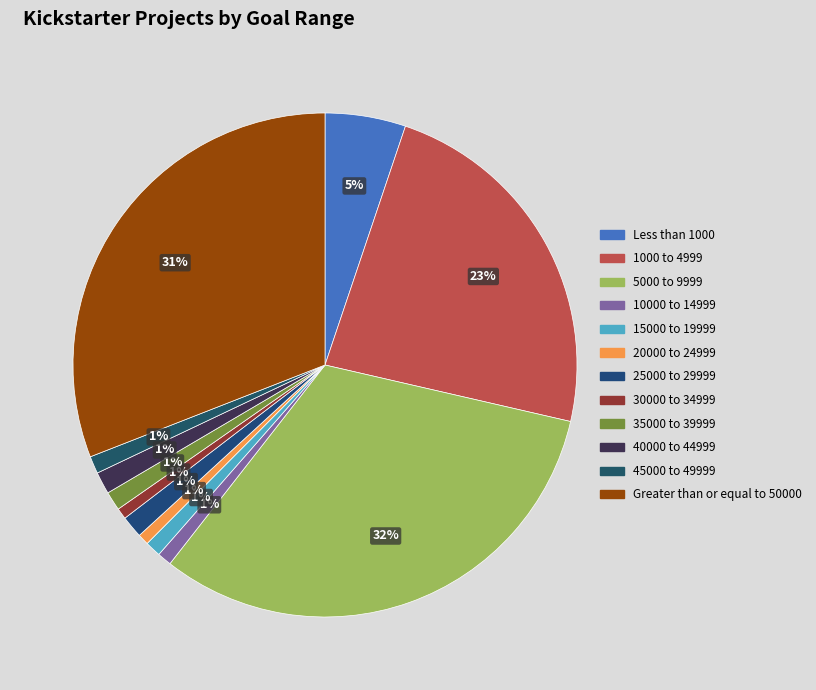

How many segments does this pie chart have?

12